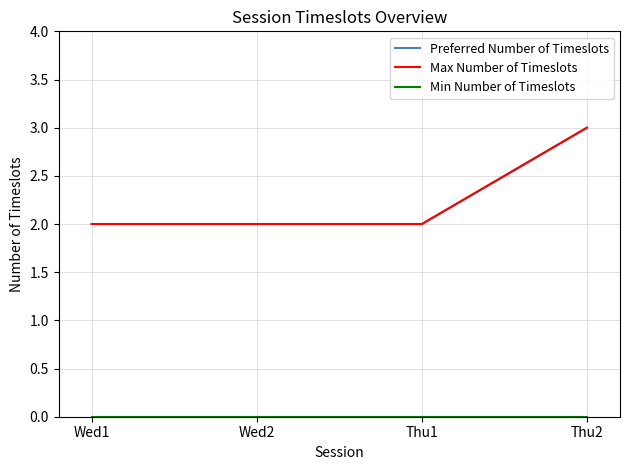

Does the chart display data point markers on the line(s)?

No